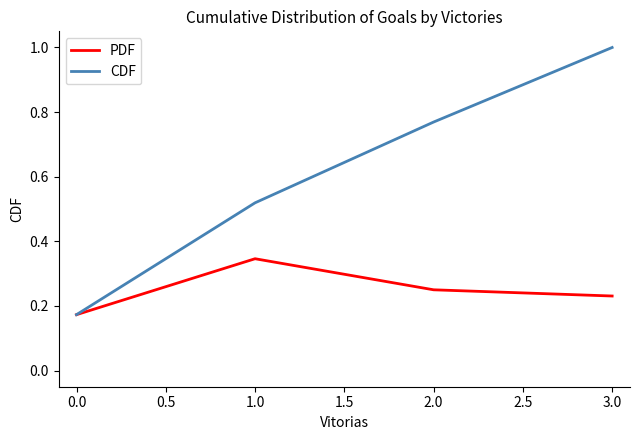

Does the chart display data point markers on the line(s)?

No